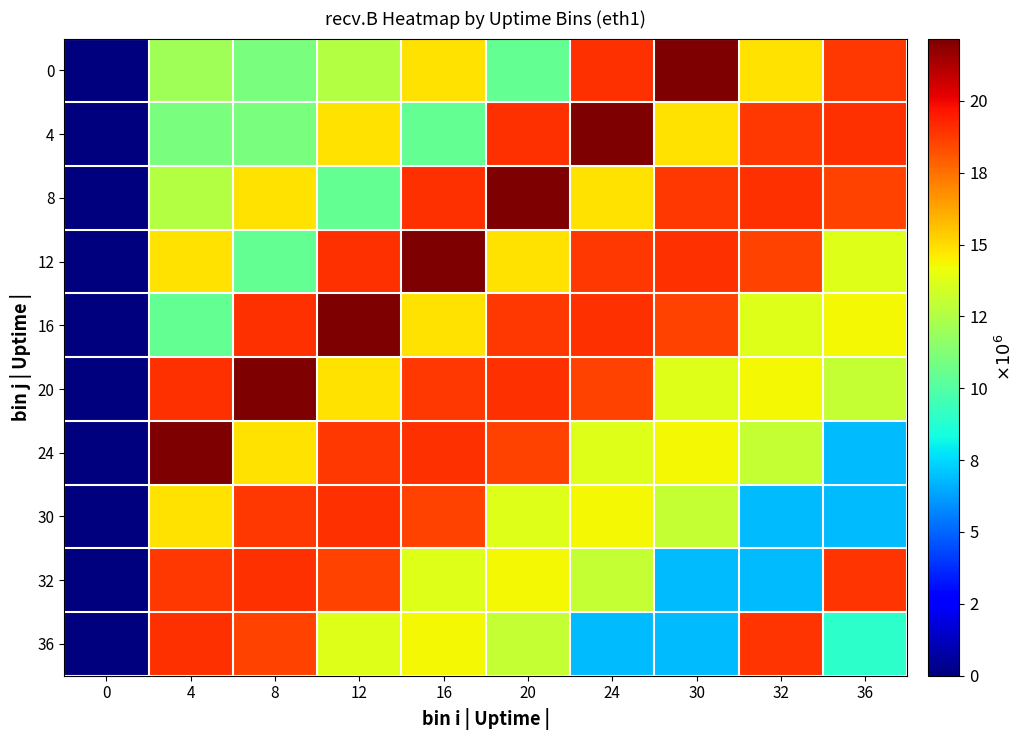

What is the difference between the highest and lowest values at 0?

126